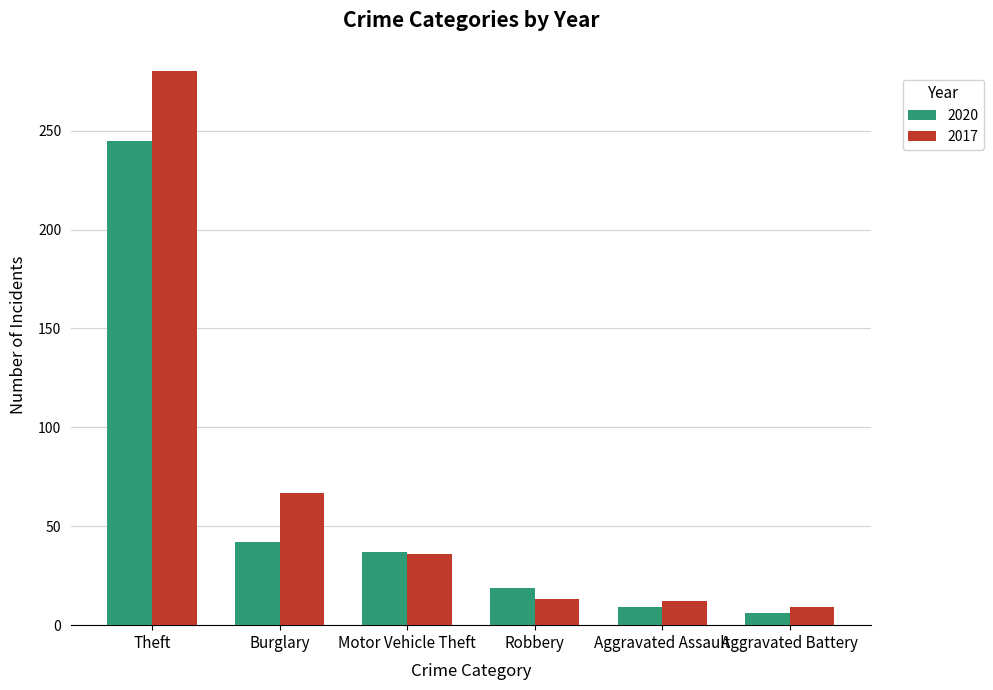

At which label is 2020 closest to 125?

Burglary